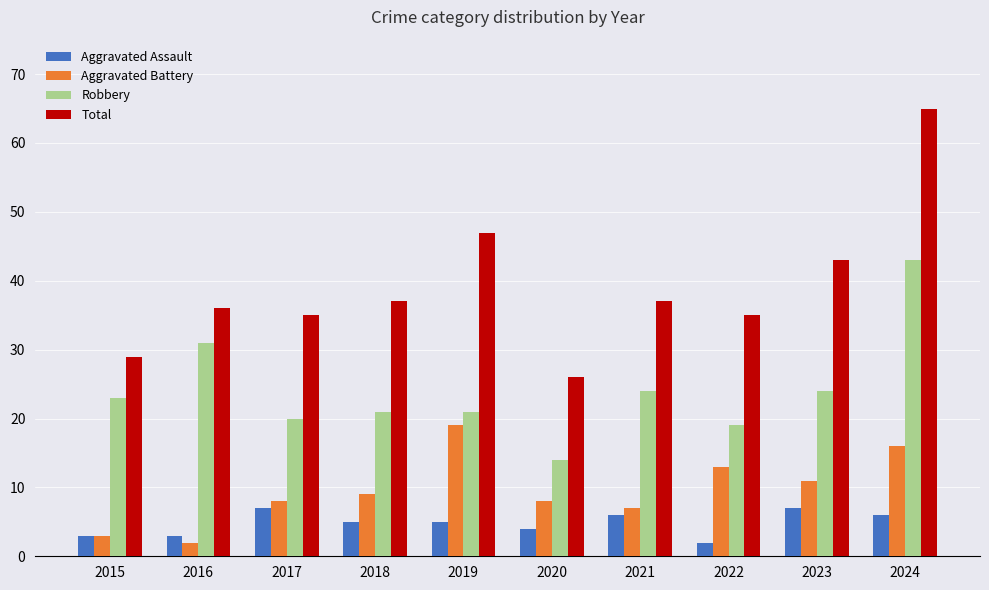

Reading right to left, what are all the values shown in this chart?

Aggravated Assault: 2024=6	2023=7	2022=2	2021=6	2020=4	2019=5	2018=5	2017=7	2016=3	2015=3
Aggravated Battery: 2024=16	2023=11	2022=13	2021=7	2020=8	2019=19	2018=9	2017=8	2016=2	2015=3
Robbery: 2024=43	2023=24	2022=19	2021=24	2020=14	2019=21	2018=21	2017=20	2016=31	2015=23
Total: 2024=65	2023=43	2022=35	2021=37	2020=26	2019=47	2018=37	2017=35	2016=36	2015=29